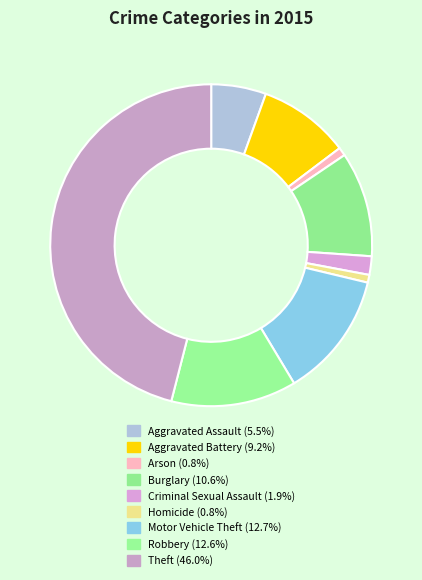

What is the smallest slice in the pie chart?

Homicide